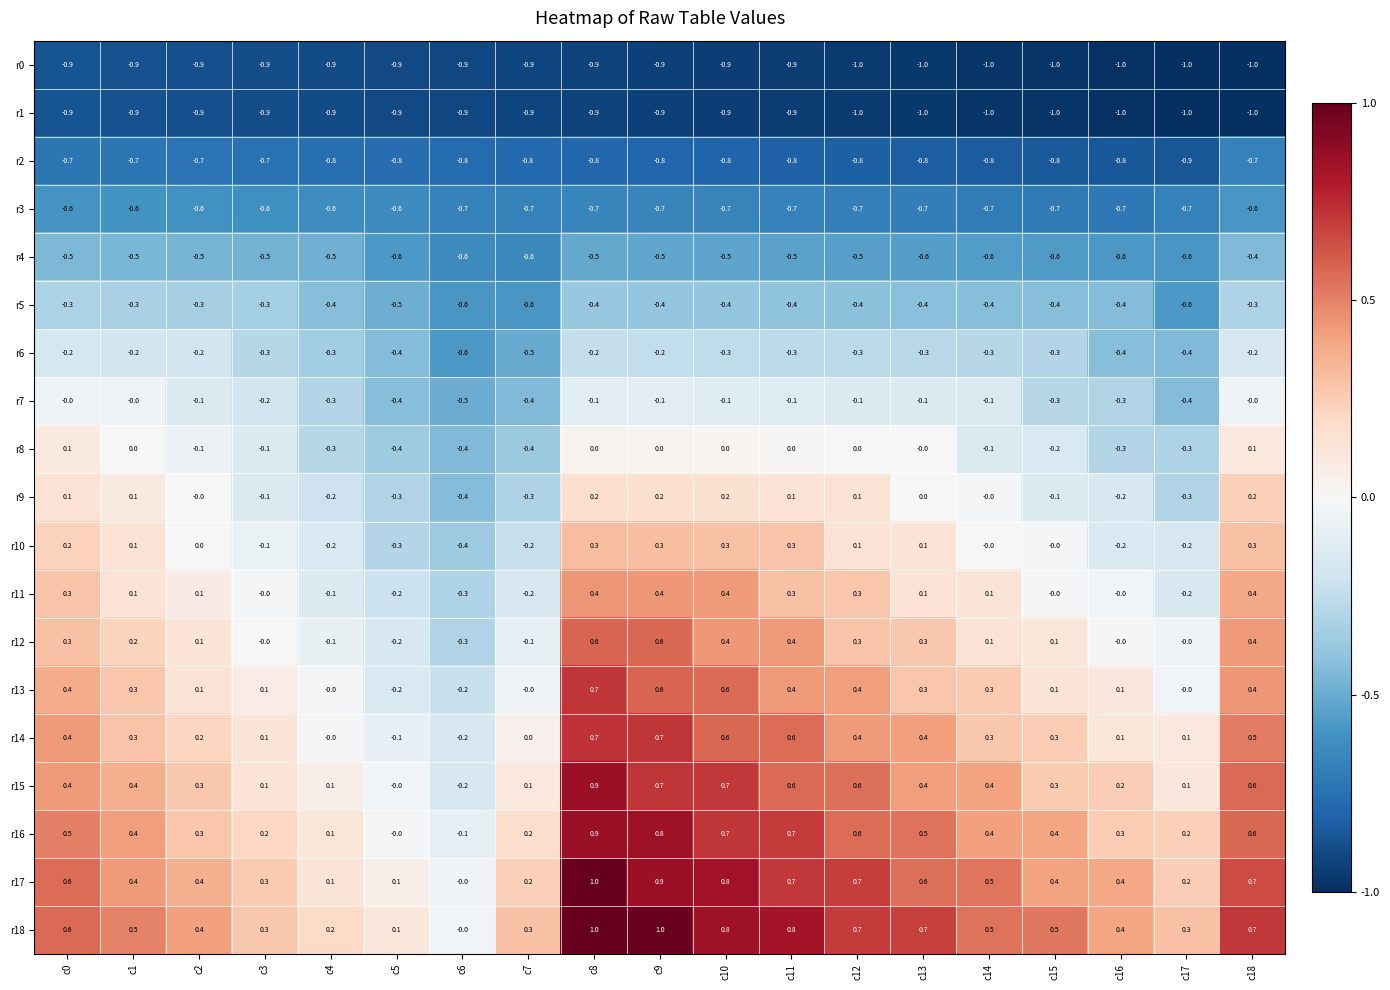

Is it true that r3 equals -0.6 at c18?

True